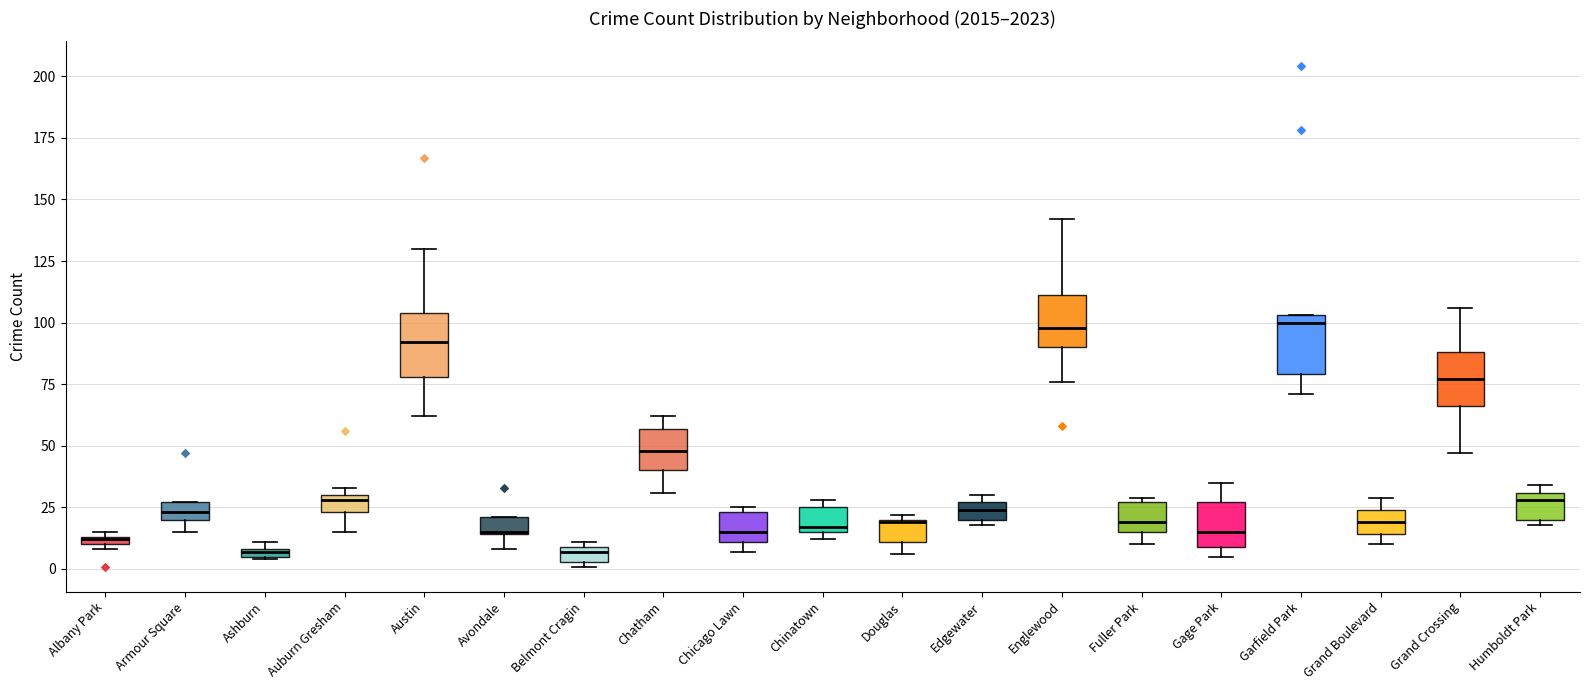

Where does the median line of the box for Englewood sit on the y-axis? The values are not printed on the chart, so give them approximately, as read against the axis.

100